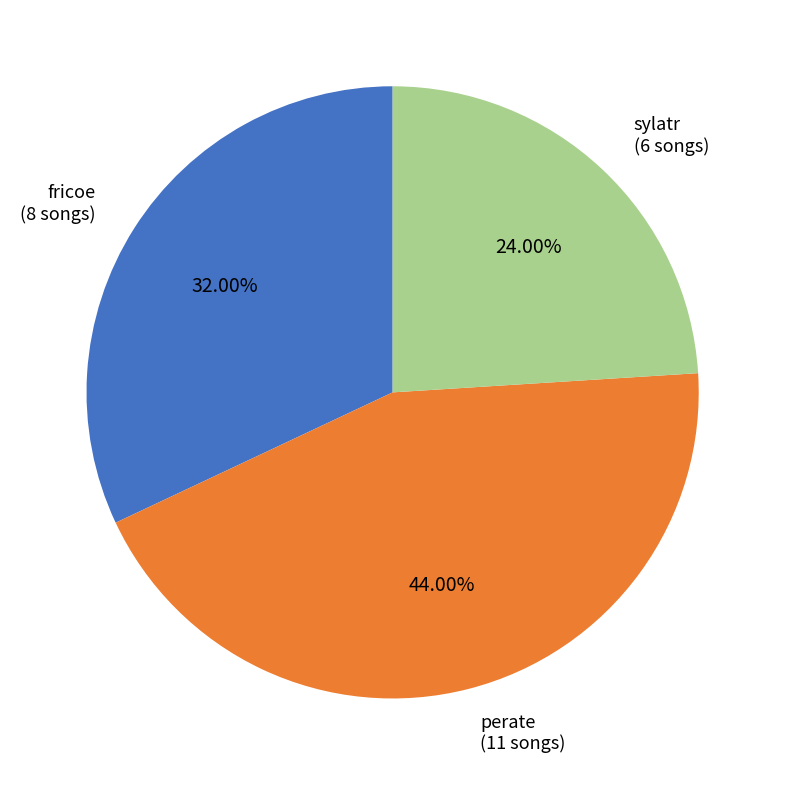

What percentage is NOT represented by perate?

56.0%